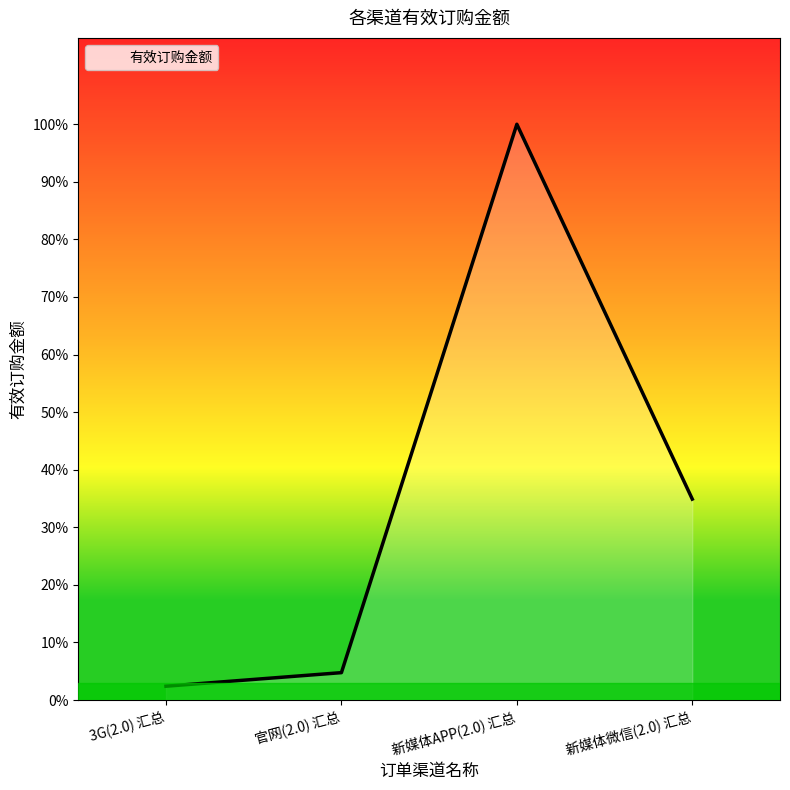

Is this an area chart (filled region under the line)?

Yes